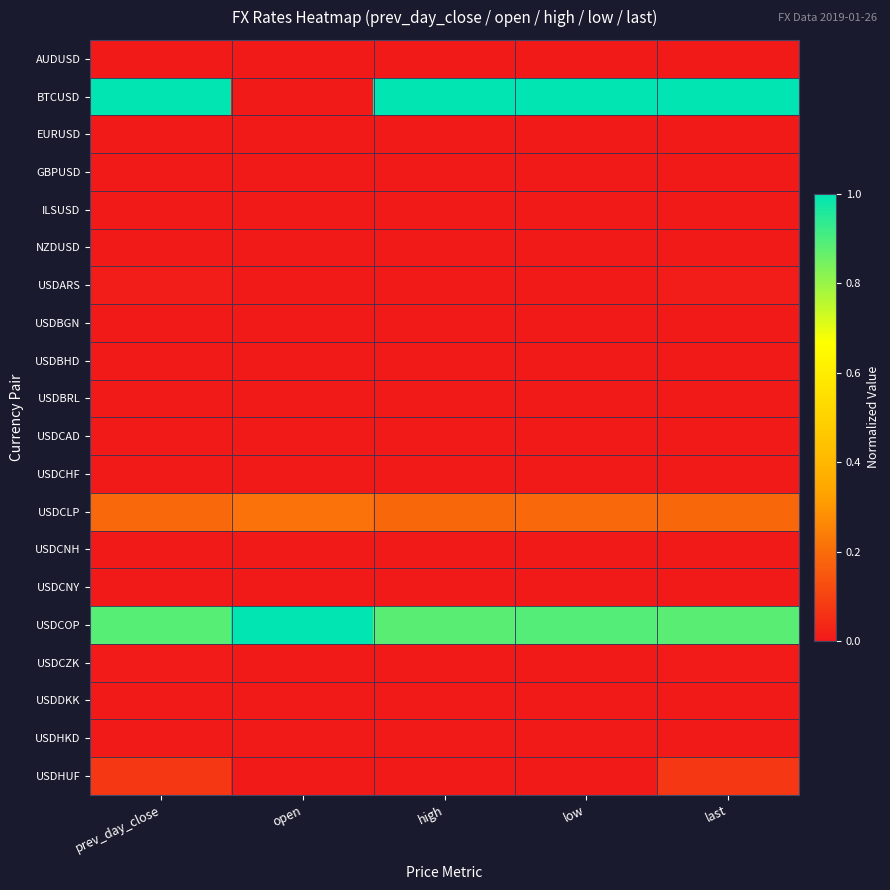

Reading left to right, transcribe all the data shown in this chart.

AUDUSD: prev_day_close=0.0	open=0.0	high=0.0	low=0.0	last=0.0
BTCUSD: prev_day_close=1.0	open=0.0	high=1.0	low=1.0	last=1.0
EURUSD: prev_day_close=0.0	open=0.0	high=0.0	low=0.0	last=0.0
GBPUSD: prev_day_close=0.0	open=0.0	high=0.0	low=0.0	last=0.0
ILSUSD: prev_day_close=0.0	open=0.0	high=0.0	low=0.0	last=0.0
NZDUSD: prev_day_close=0.0	open=0.0	high=0.0	low=0.0	last=0.0
USDARS: prev_day_close=0.0	open=0.0	high=0.0	low=0.0	last=0.0
USDBGN: prev_day_close=0.0	open=0.0	high=0.0	low=0.0	last=0.0
USDBHD: prev_day_close=0.0	open=0.0	high=0.0	low=0.0	last=0.0
USDBRL: prev_day_close=0.0	open=0.0	high=0.0	low=0.0	last=0.0
USDCAD: prev_day_close=0.0	open=0.0	high=0.0	low=0.0	last=0.0
USDCHF: prev_day_close=0.0	open=0.0	high=0.0	low=0.0	last=0.0
USDCLP: prev_day_close=0.2	open=0.2	high=0.2	low=0.2	last=0.2
USDCNH: prev_day_close=0.0	open=0.0	high=0.0	low=0.0	last=0.0
USDCNY: prev_day_close=0.0	open=0.0	high=0.0	low=0.0	last=0.0
USDCOP: prev_day_close=0.9	open=1.0	high=0.9	low=0.9	last=0.9
USDCZK: prev_day_close=0.0	open=0.0	high=0.0	low=0.0	last=0.0
USDDKK: prev_day_close=0.0	open=0.0	high=0.0	low=0.0	last=0.0
USDHKD: prev_day_close=0.0	open=0.0	high=0.0	low=0.0	last=0.0
USDHUF: prev_day_close=0.1	open=0.0	high=0.0	low=0.0	last=0.1